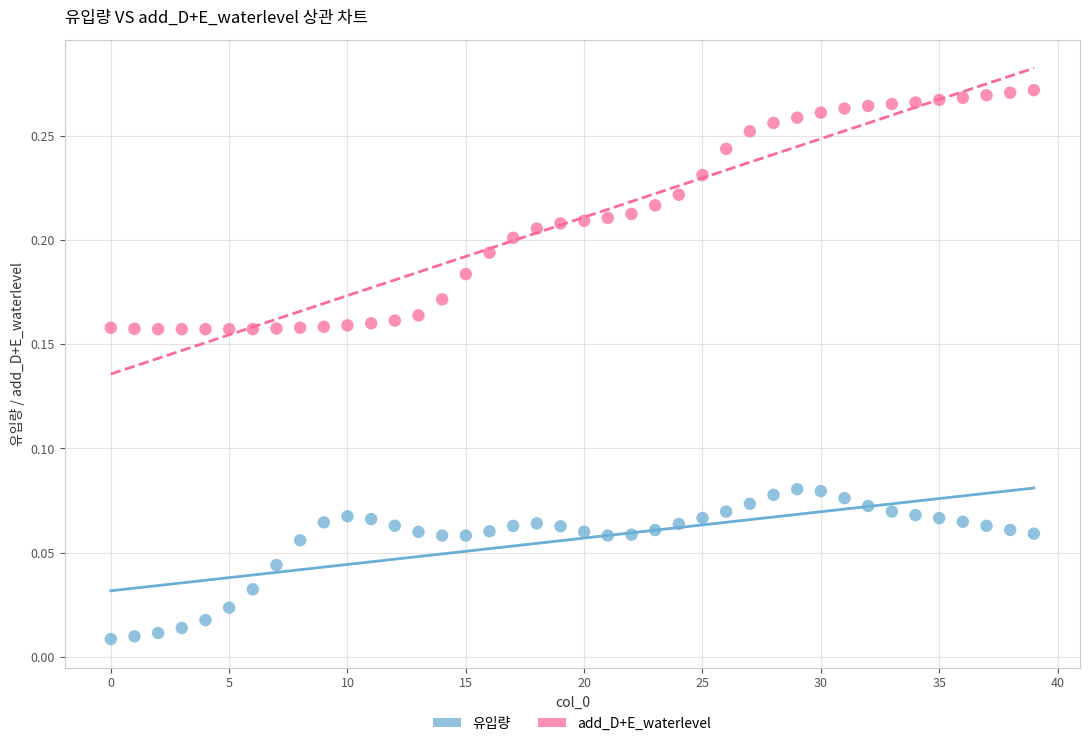

Which series contains the highest Y value?

add_D+E_waterlevel